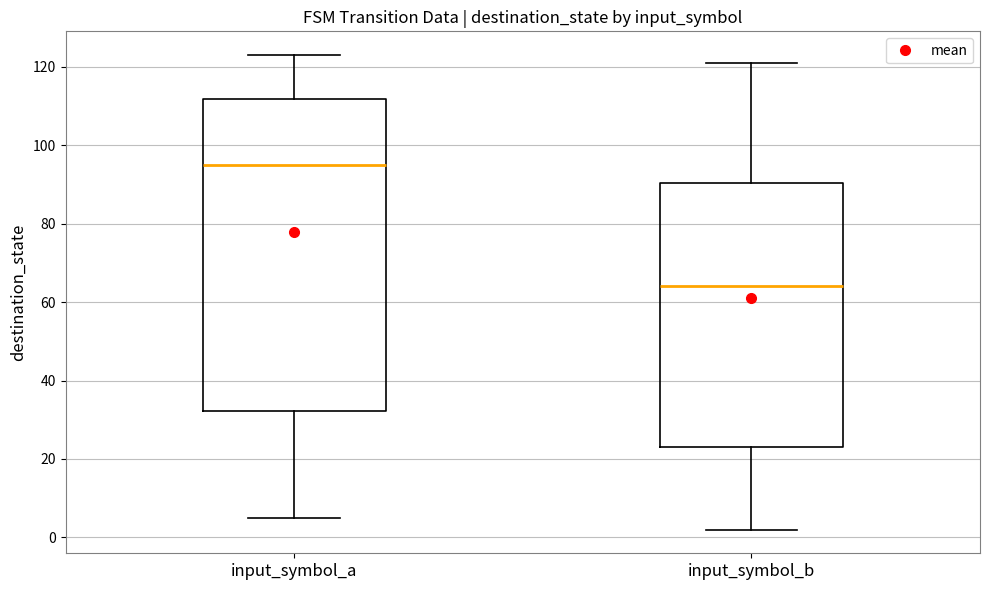

Which box's median line is the highest?

input_symbol_a